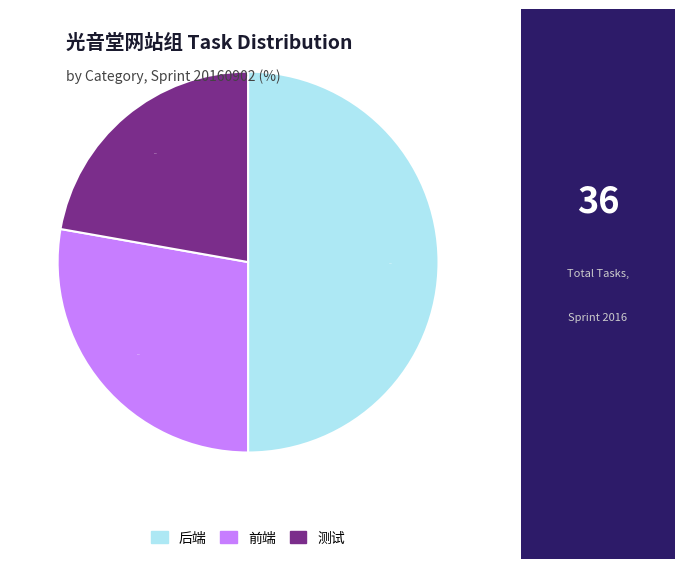

To the nearest percent, what is the difference between the largest and smallest slice percentages?

28%